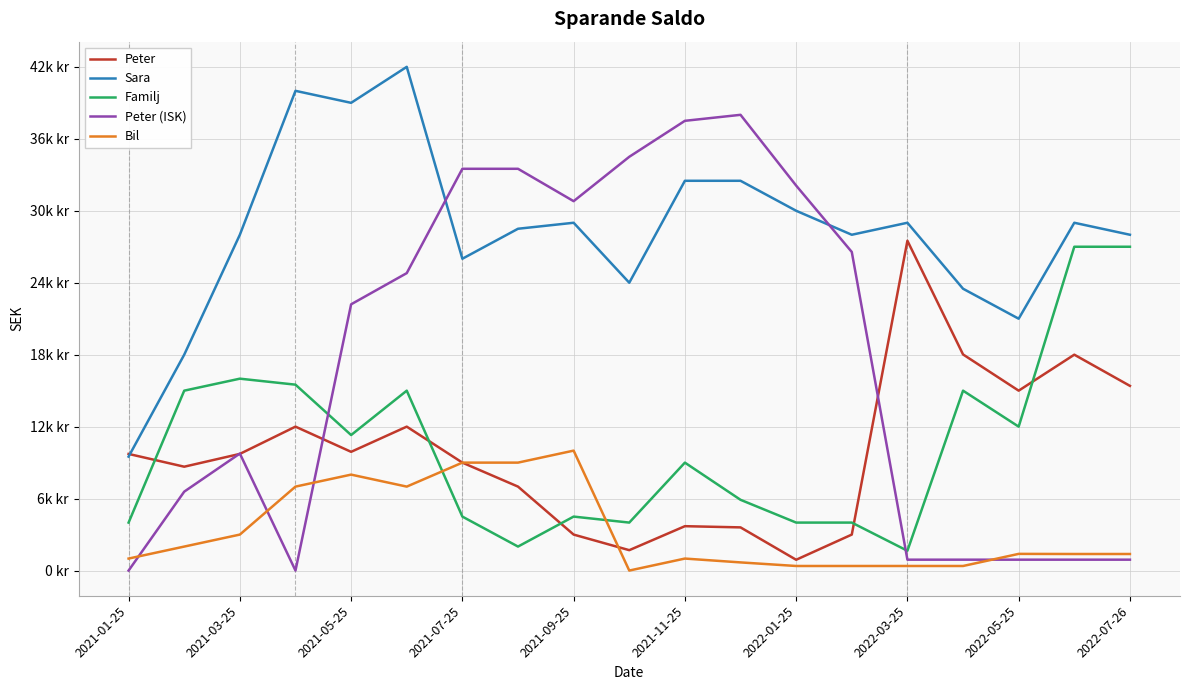

Which category has the lowest value in the Peter series?

2022-01-25